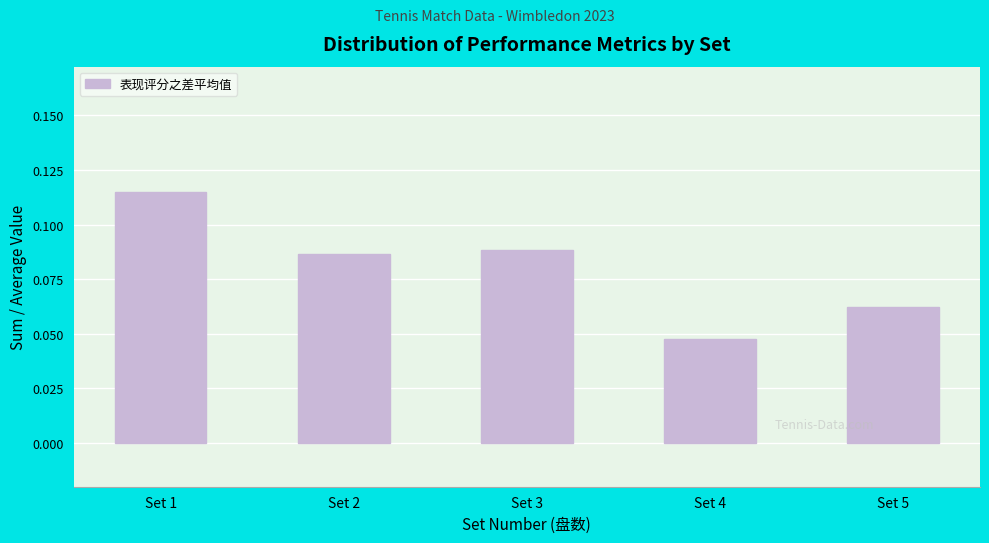

Rank the categories by value from lowest to highest.

Set 4, Set 5, Set 2, Set 3, Set 1